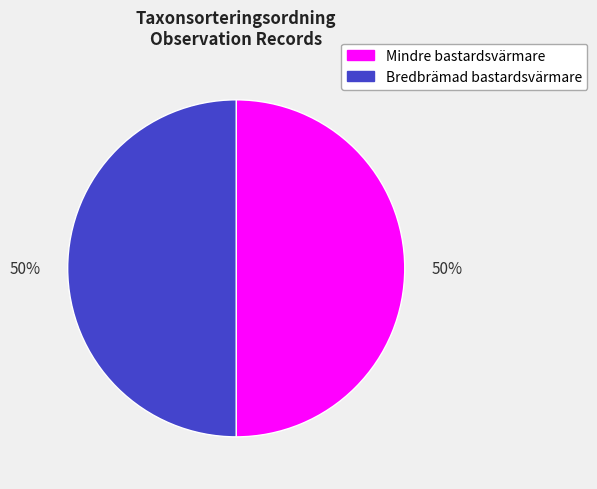

What percentage is the Bredbrämad bastardsvärmare slice, to the nearest percent?

50%